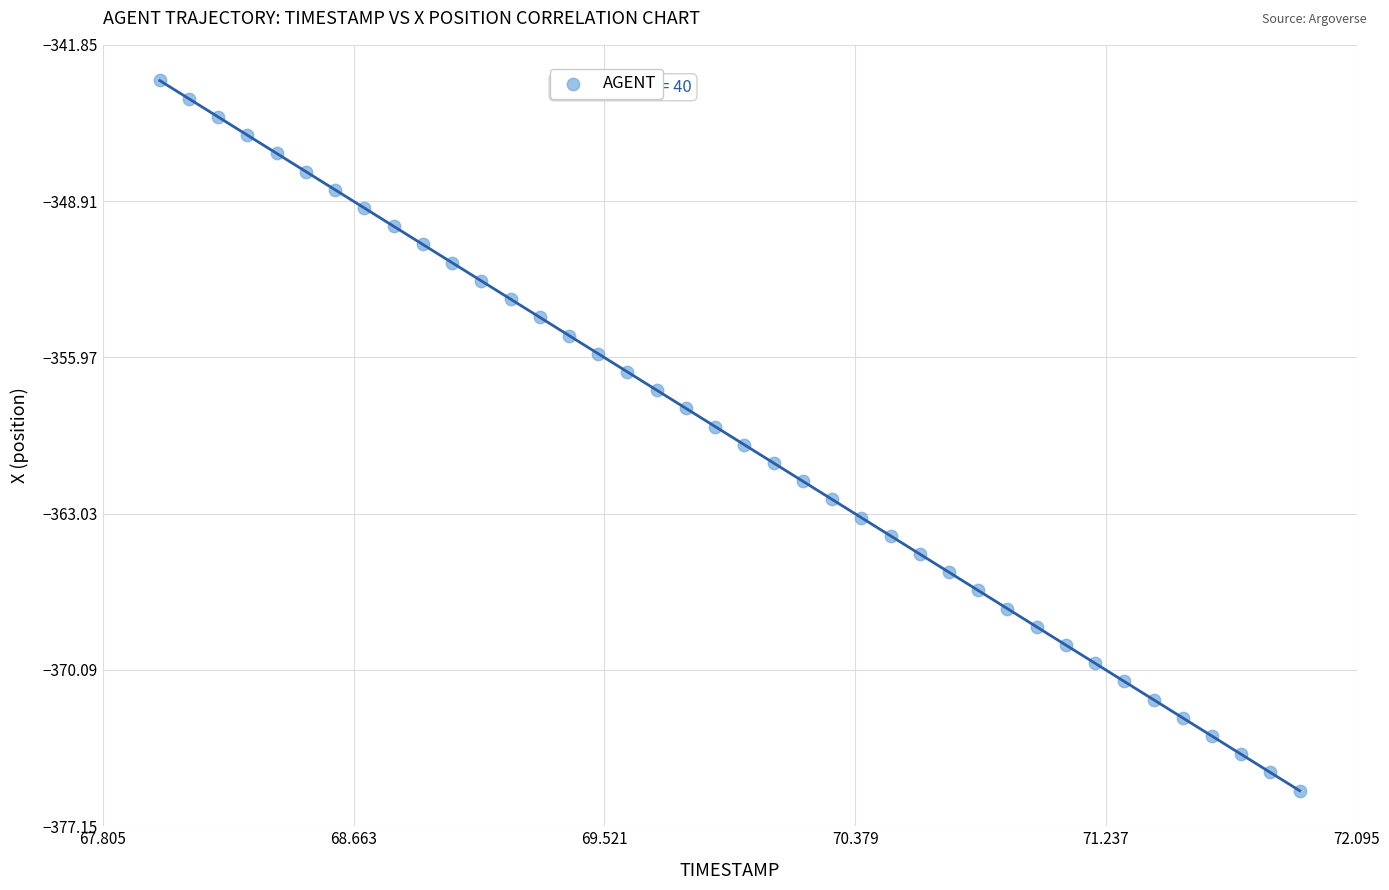

What is the range of X values (max minus min)?

3.9